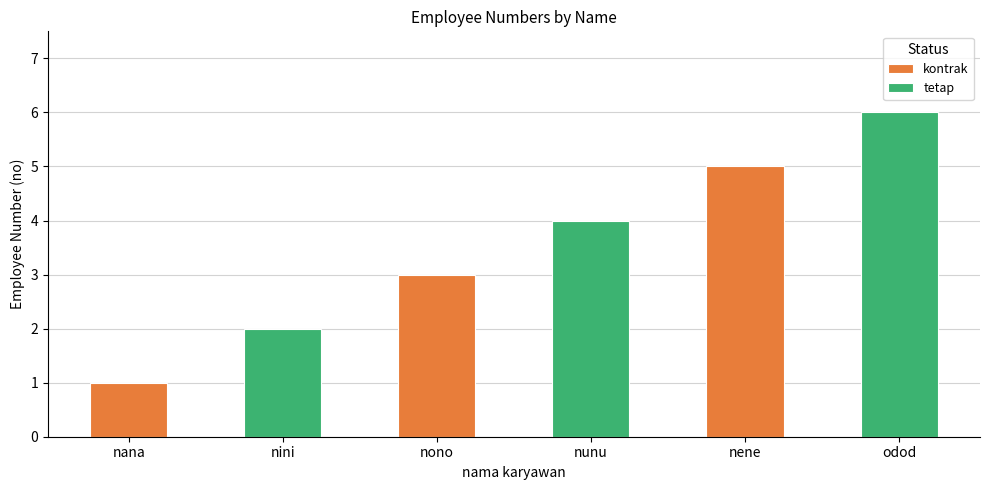

What is the label of the 5th bar from the right?

nini